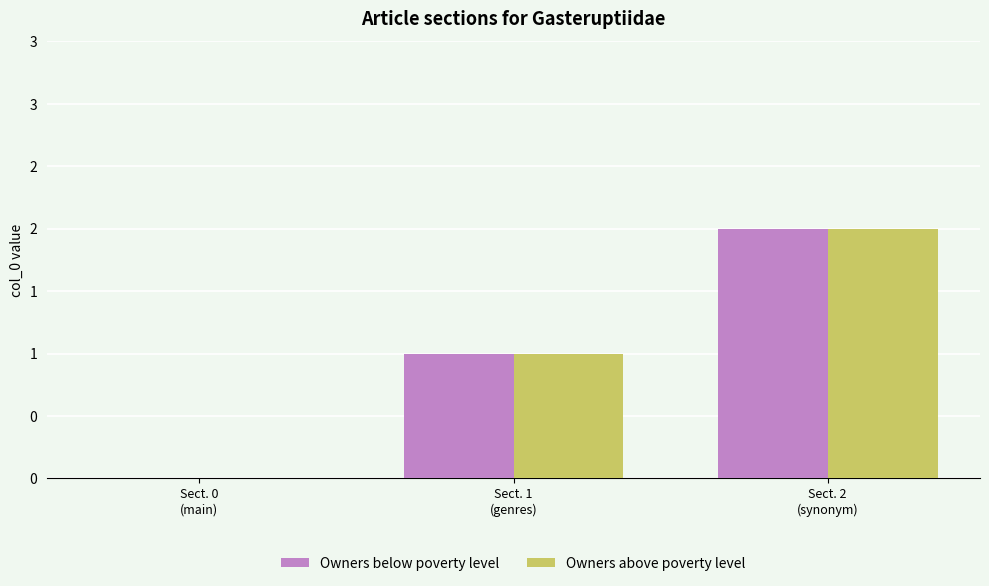

What is the difference between the maximum and minimum values in the Owners below poverty level series?

2